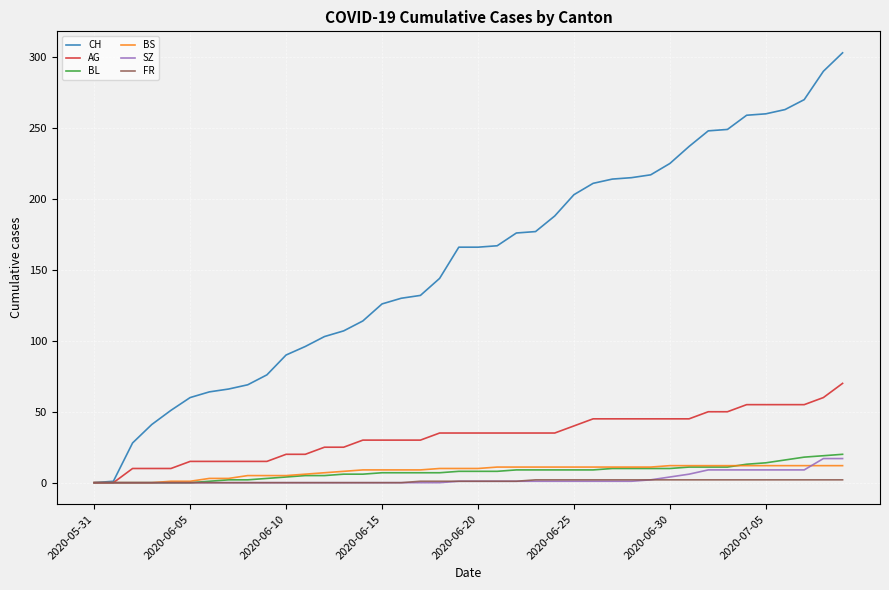

Which series has the largest total across all categories?

CH